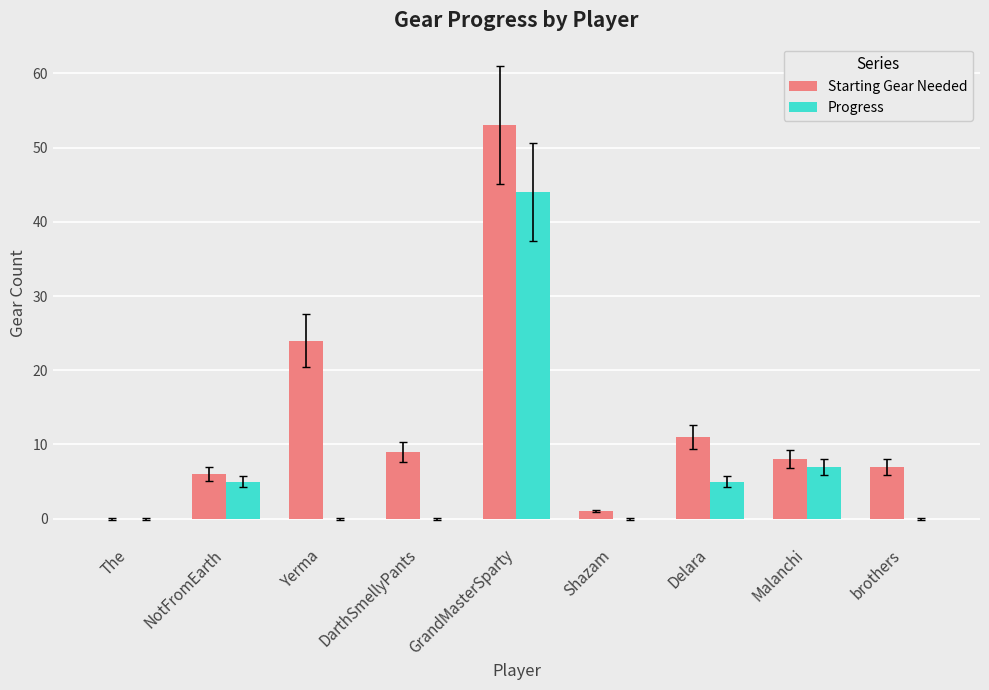

What are all the series names shown in the legend?

Starting Gear Needed, Progress